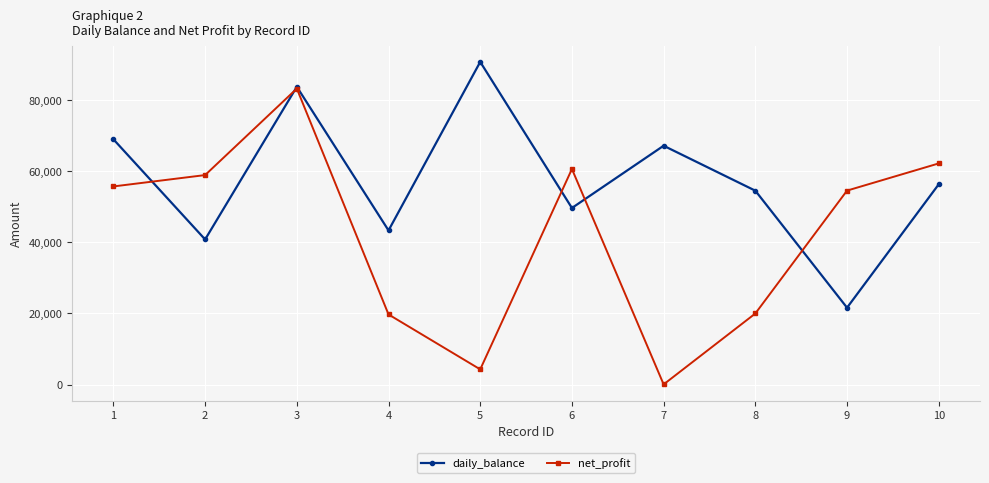

Which series has the largest range (max minus min)?

net_profit